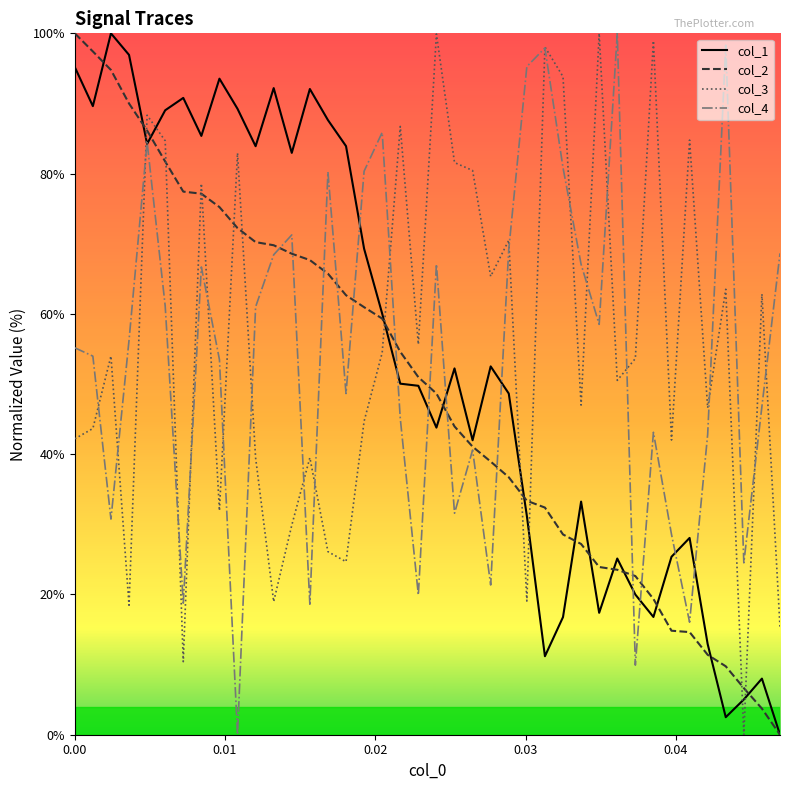

What is the maximum value shown in the chart?

100.0